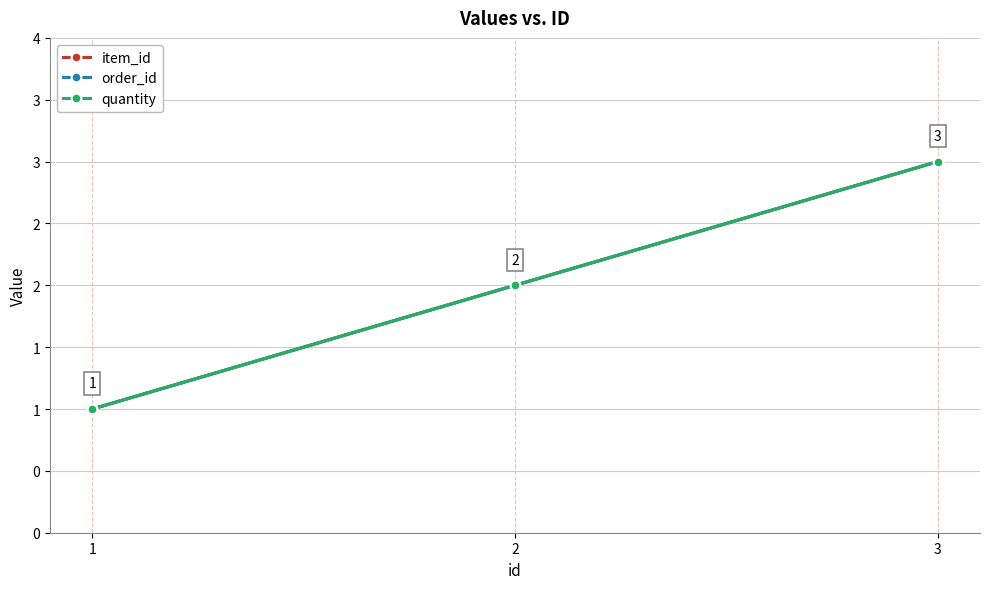

Does the chart have visible grid lines?

Yes